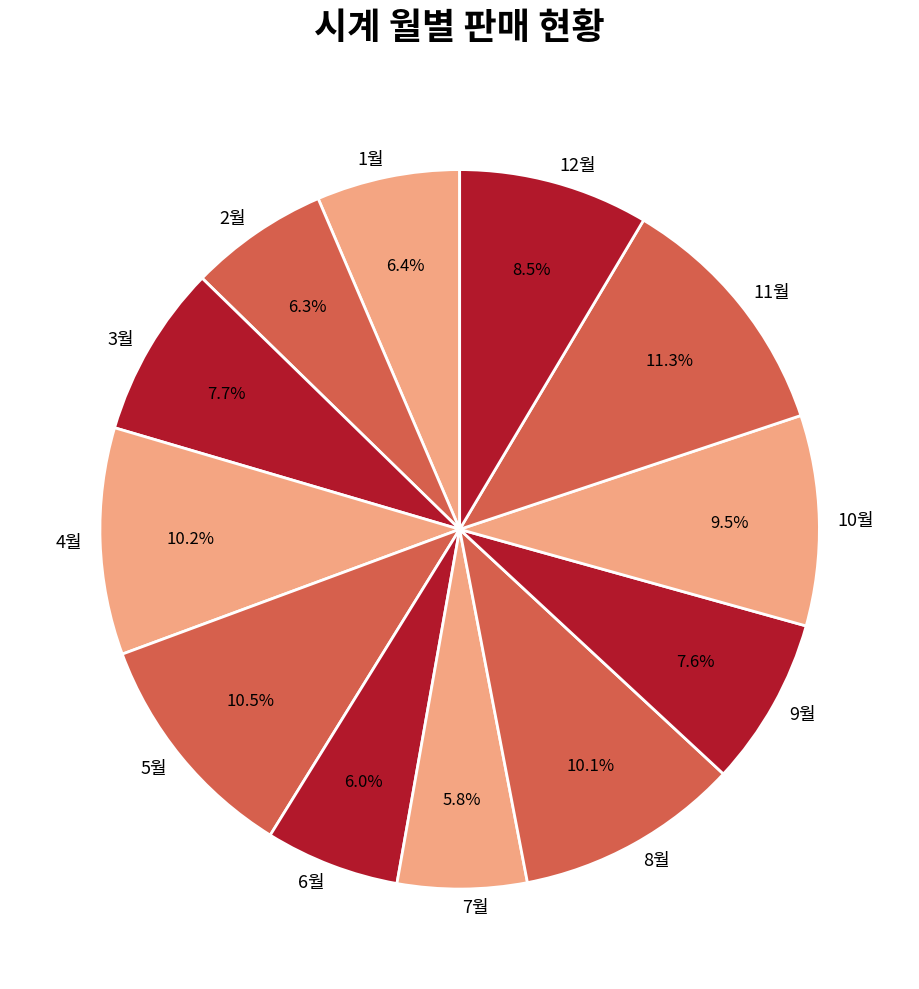

Approximately how many times larger is the value at 4월 compared to 2월?

1.6